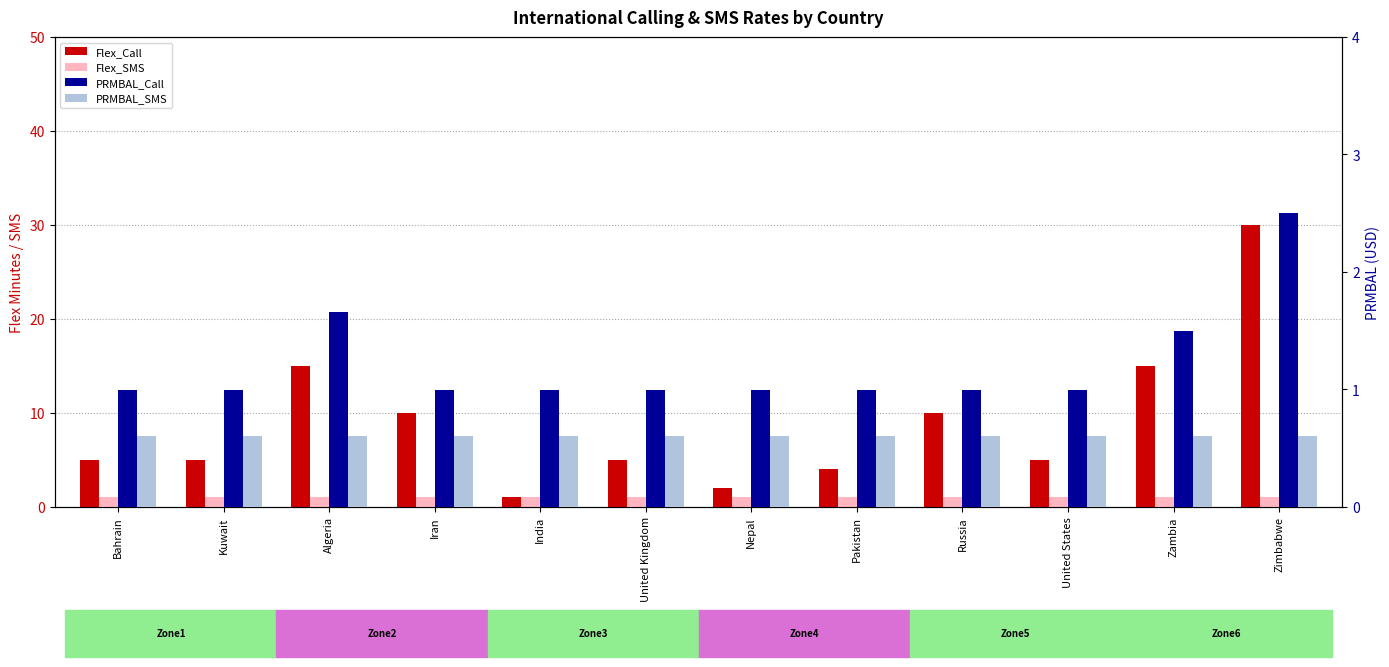

Reading left to right, transcribe all the data shown in this chart.

Flex_Call: 5.0	5.0	15.0	10.0	1.0	5.0	2.0	4.0	10.0	5.0	15.0	30.0
Flex_SMS: 1.0	1.0	1.0	1.0	1.0	1.0	1.0	1.0	1.0	1.0	1.0	1.0
PRMBAL_Call: 1.0	1.0	1.7	1.0	1.0	1.0	1.0	1.0	1.0	1.0	1.5	2.5
PRMBAL_SMS: 0.6	0.6	0.6	0.6	0.6	0.6	0.6	0.6	0.6	0.6	0.6	0.6